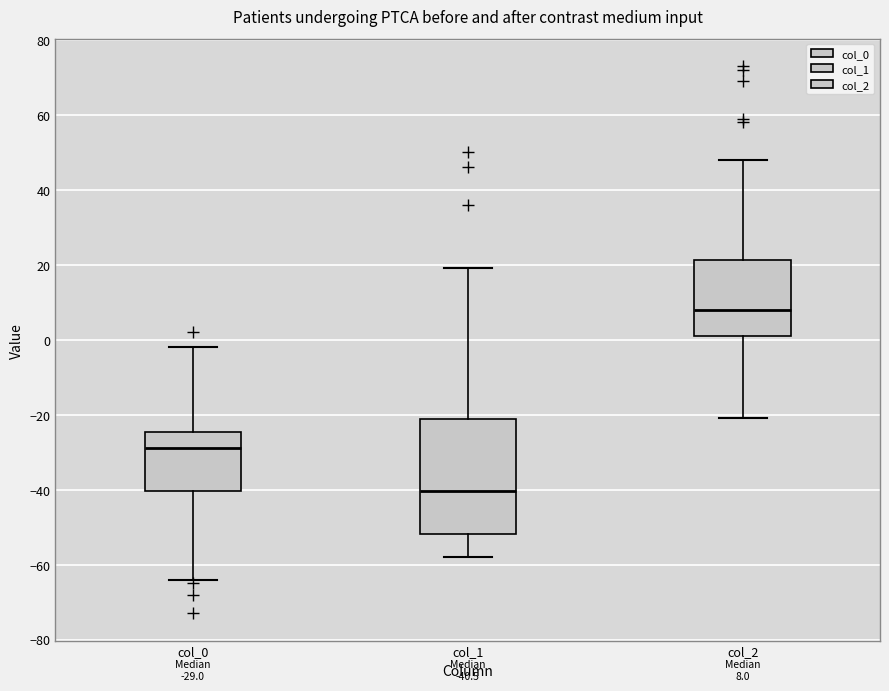

Which box is the tallest, from its lower edge to its upper edge?

col_1